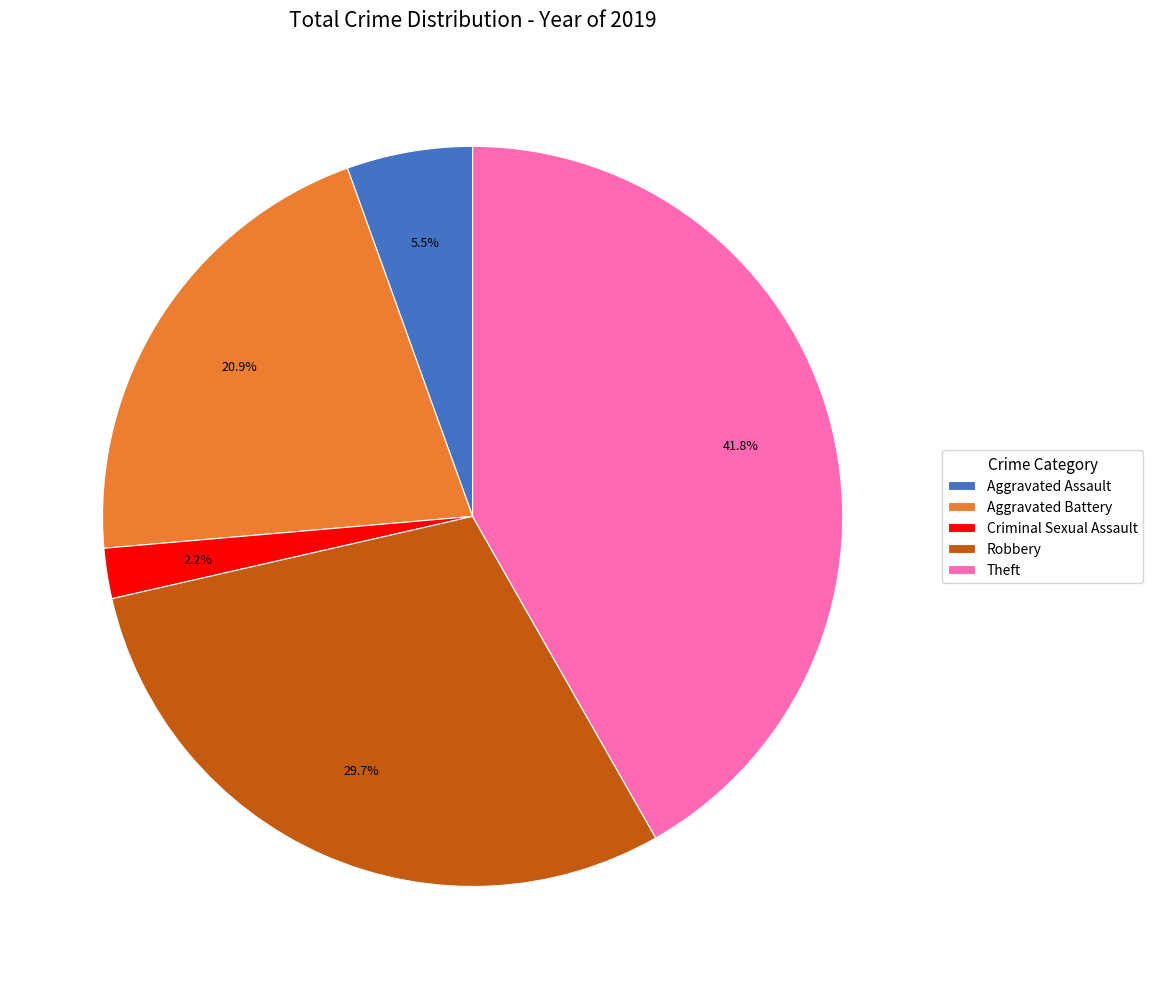

What percentage is NOT represented by Aggravated Battery?

79.1%